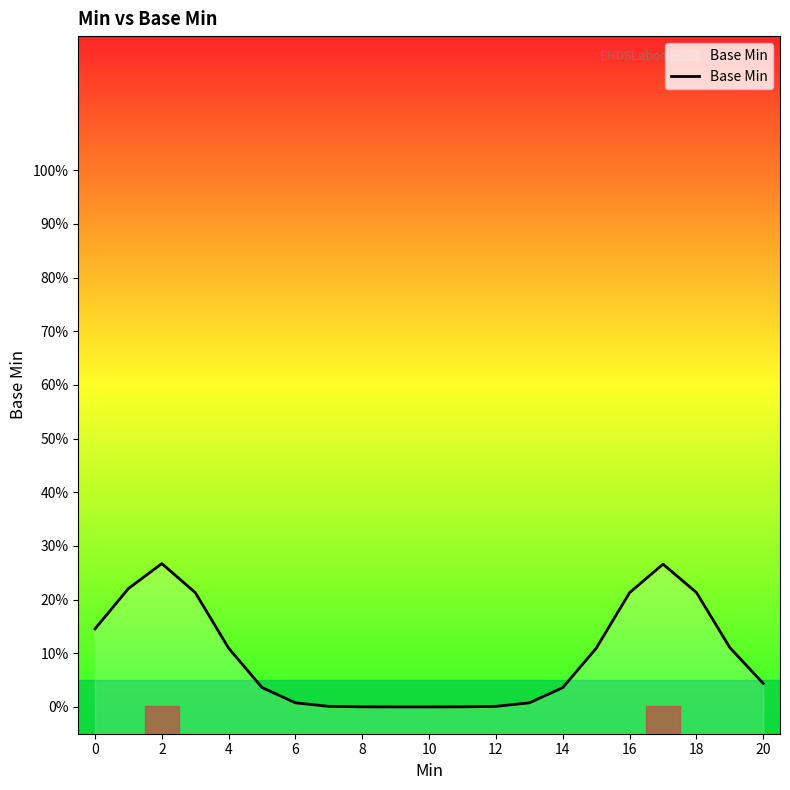

Count the number of values greater than 0.

19